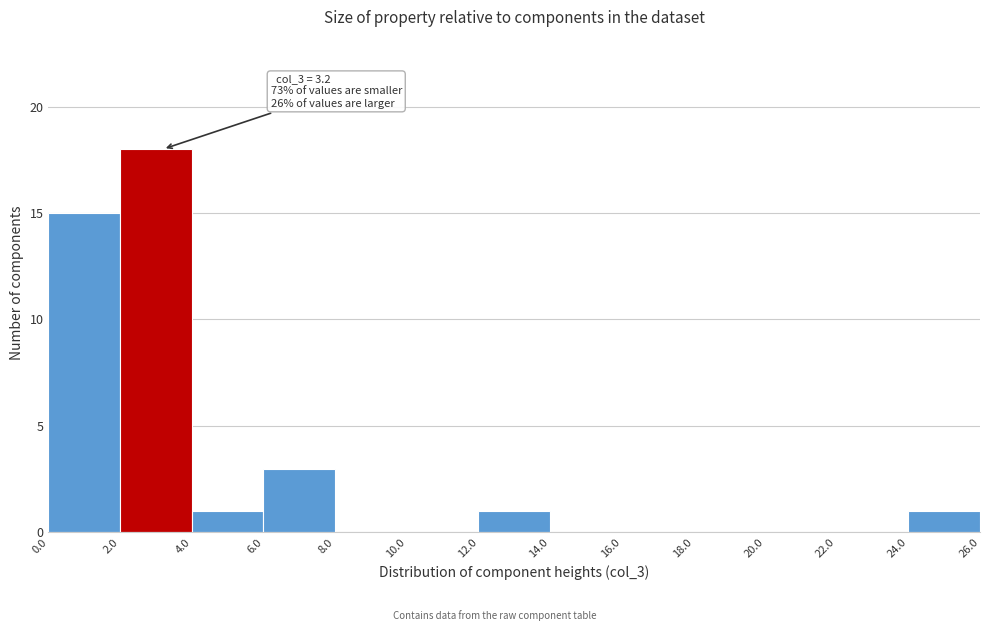

Which range on the x-axis has the tallest bar?

2.0 to 4.0